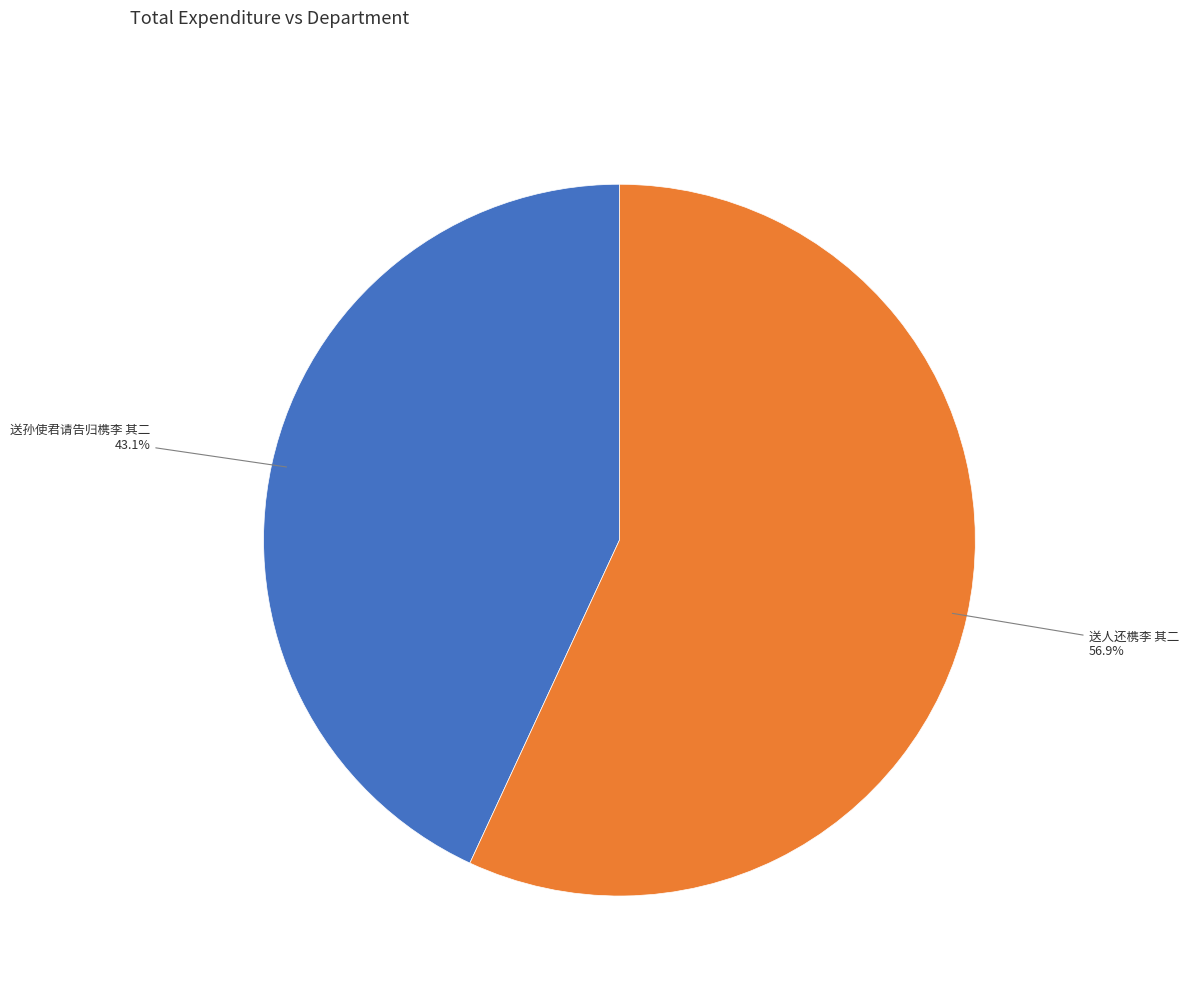

Is there a majority slice in this chart?

Yes